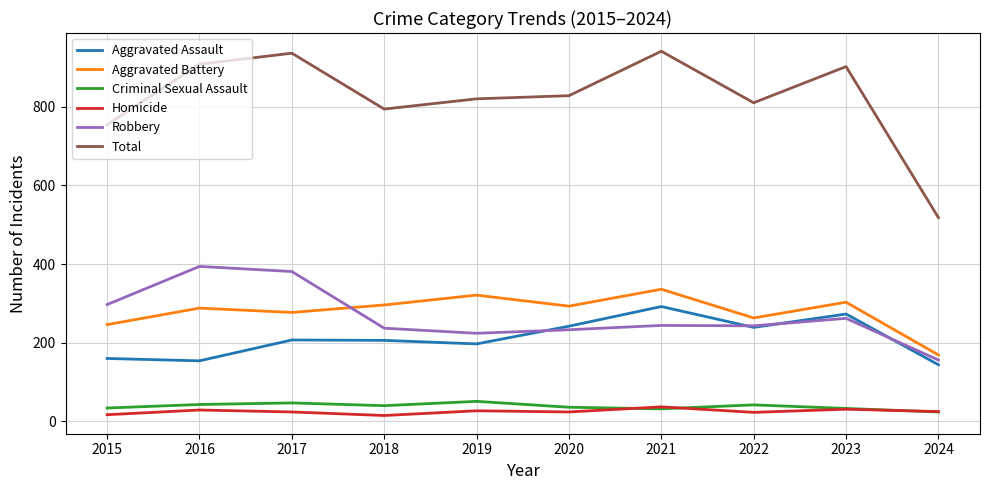

Is the value of Aggravated Battery at 2018 greater than the value of Robbery at 2021?

Yes